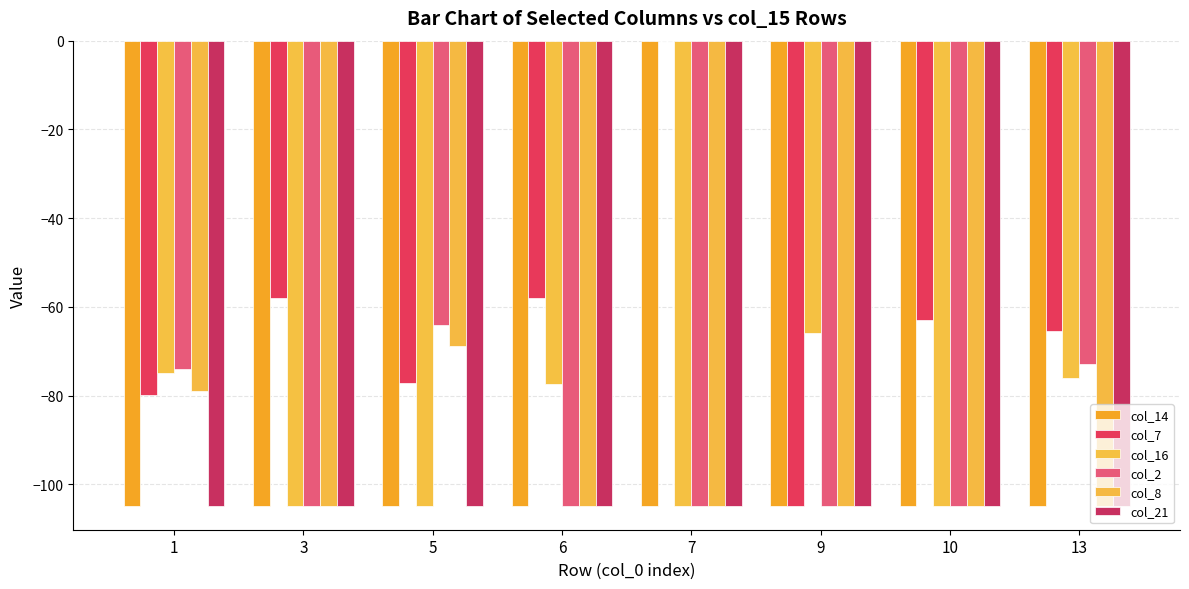

Reading left to right, extract all data points from this chart.

col_14: -105.0	-105.0	-105.0	-105.0	-105.0	-105.0	-105.0	-105.0
col_7: -79.8	-58.0	-77.3	-58.0	0.0	-105.0	-63.1	-65.4
col_16: -74.9	-105.0	-105.0	-77.3	-105.0	-66.0	-105.0	-76.0
col_2: -74.0	-105.0	-64.0	-105.0	-105.0	-105.0	-105.0	-73.0
col_8: -79.0	-105.0	-68.8	-105.0	-105.0	-105.0	-105.0	-105.0
col_21: -105.0	-105.0	-105.0	-105.0	-105.0	-105.0	-105.0	-105.0